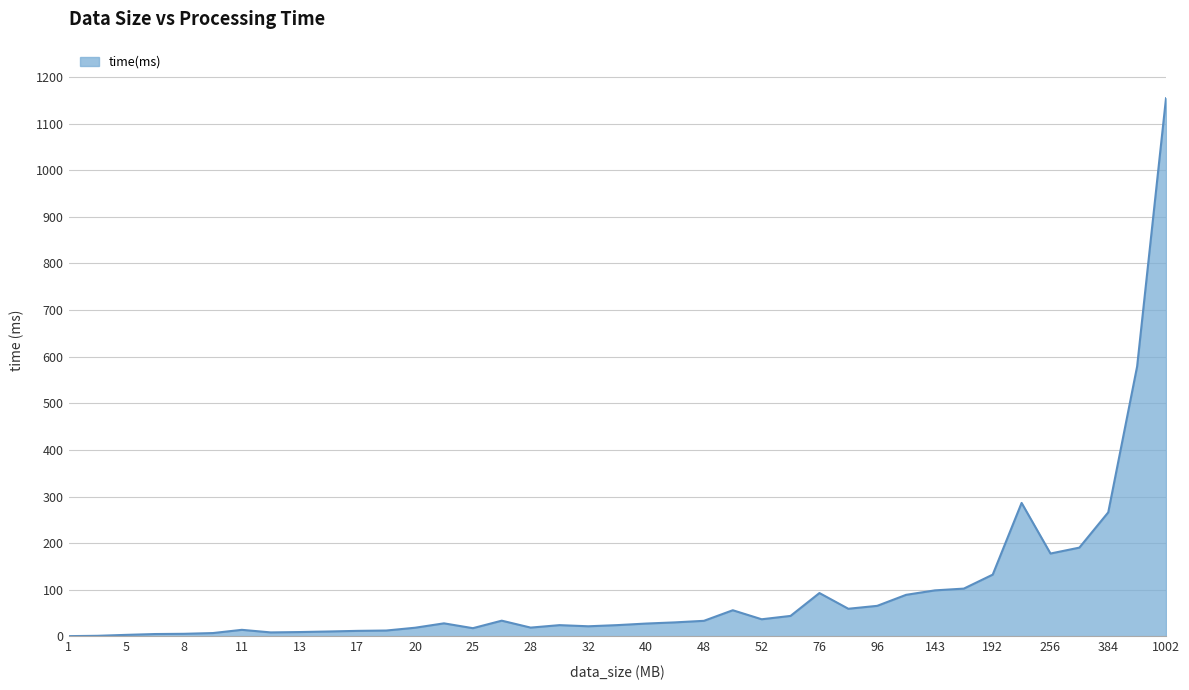

What is the difference between the maximum and minimum values?

1153.4